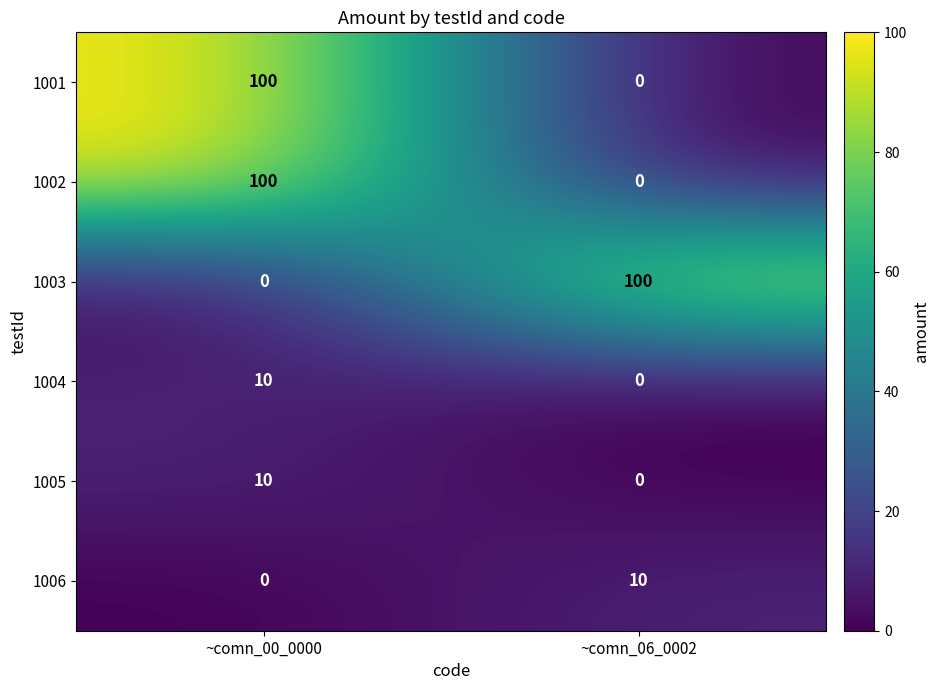

What is the difference between the maximum and minimum values in the 1004 series?

10